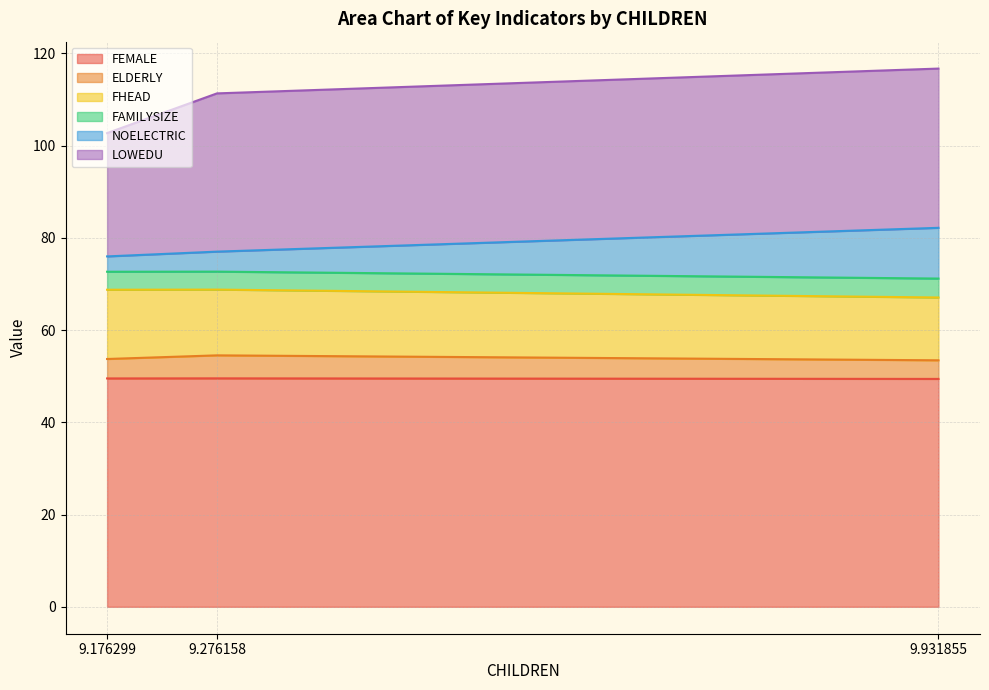

What is the total value across all series at 9.931855?

116.7